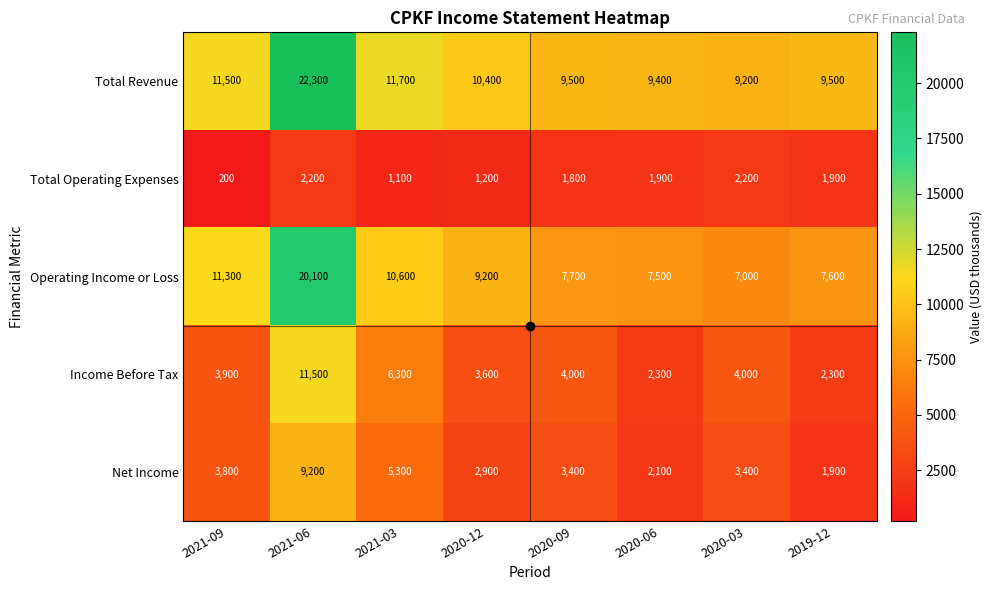

What is the difference between the second highest and second lowest values in the Net Income series?

3200